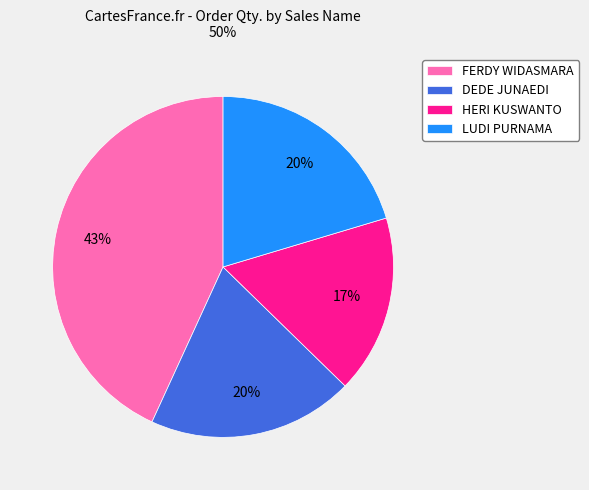

Is the sum of HERI KUSWANTO and DEDE JUNAEDI greater than half?

No